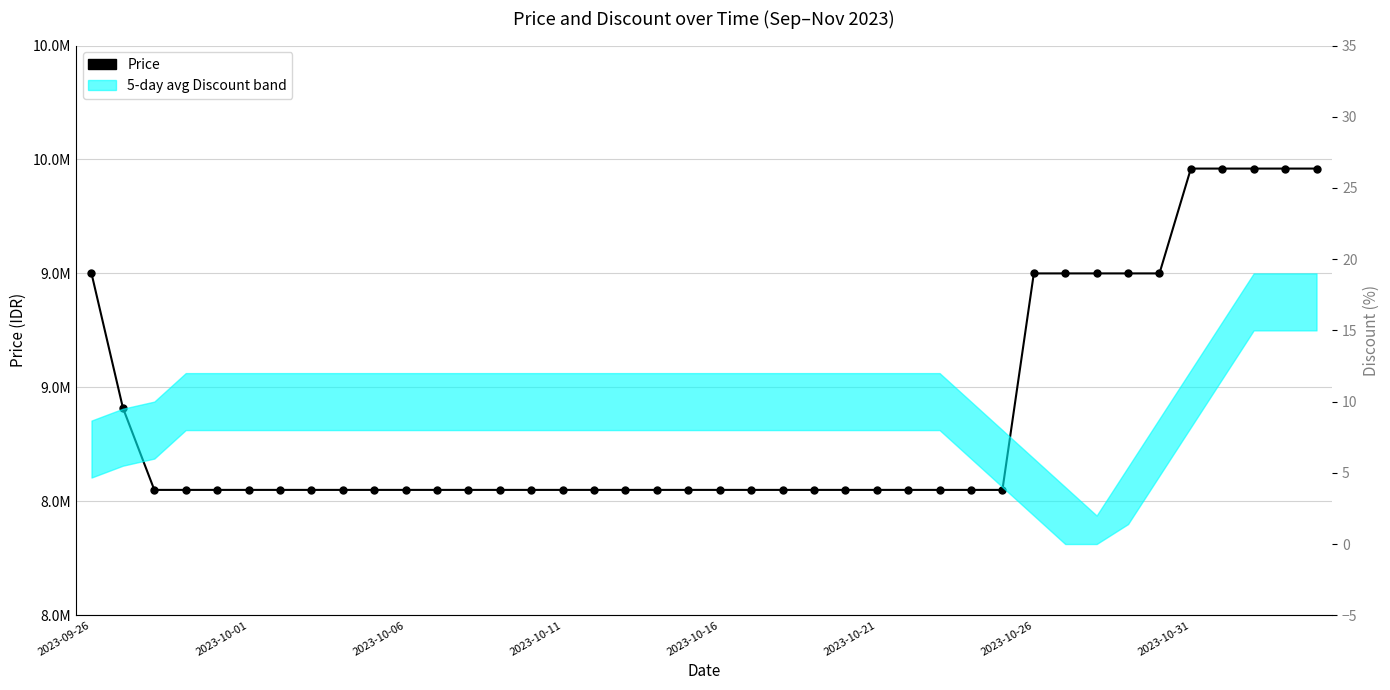

How many data points does each series have?

40